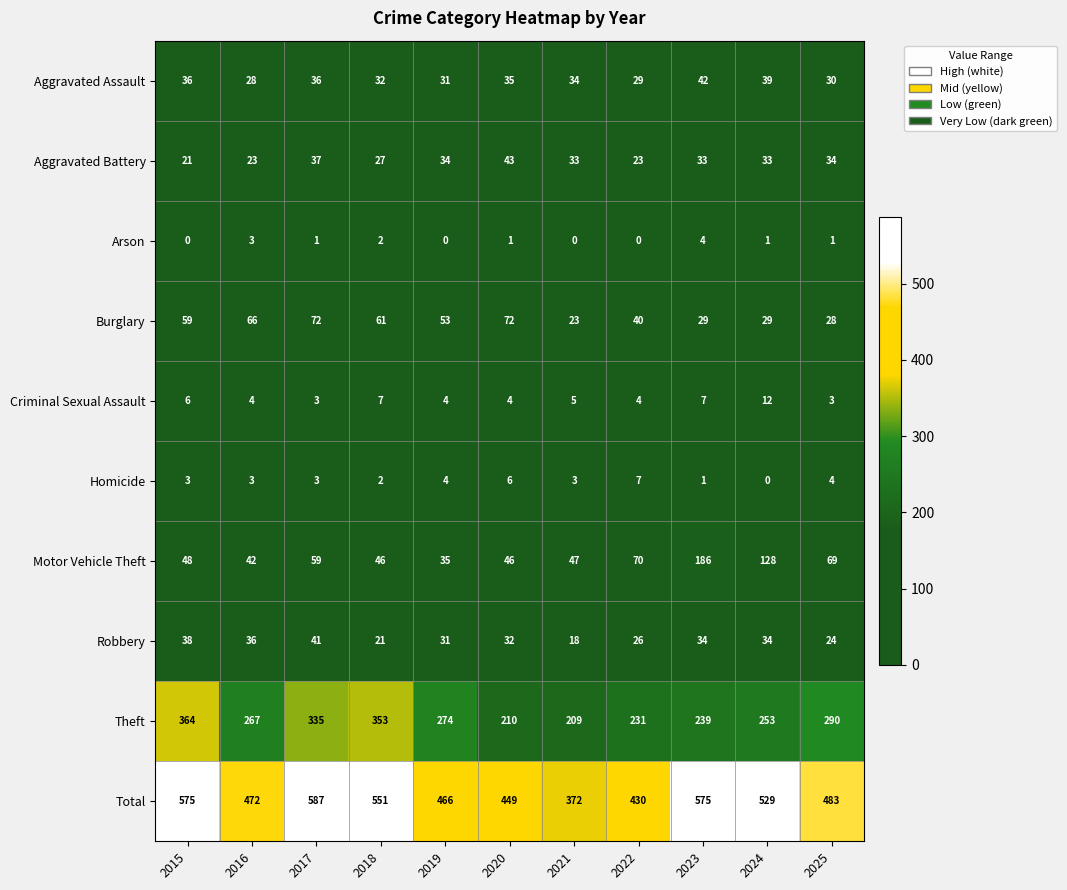

At 2025, list the series in order from smallest to largest.

Arson, Criminal Sexual Assault, Homicide, Robbery, Burglary, Aggravated Assault, Aggravated Battery, Motor Vehicle Theft, Theft, Total